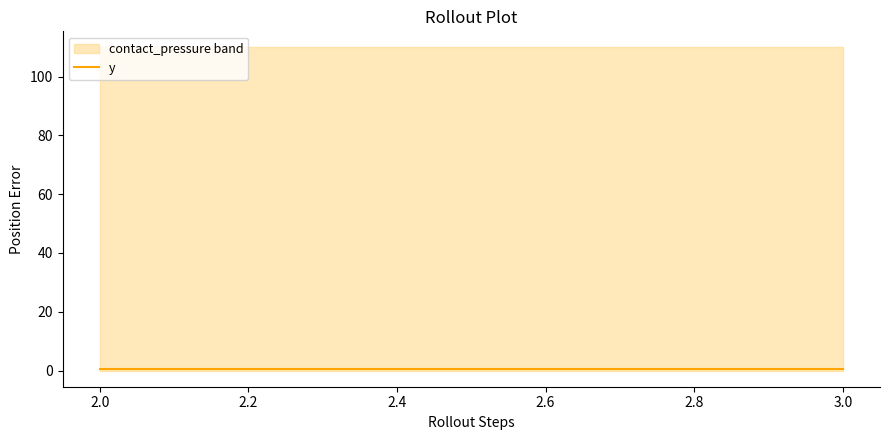

Which has a higher value, 3 or 2?

2